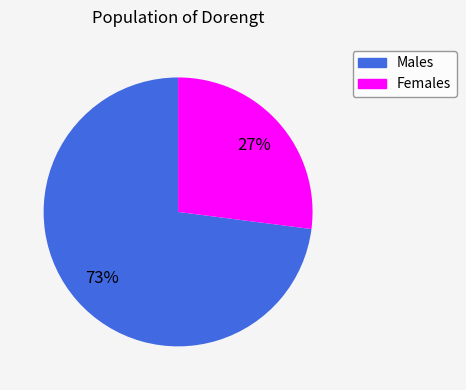

Count the number of slices in the pie.

2